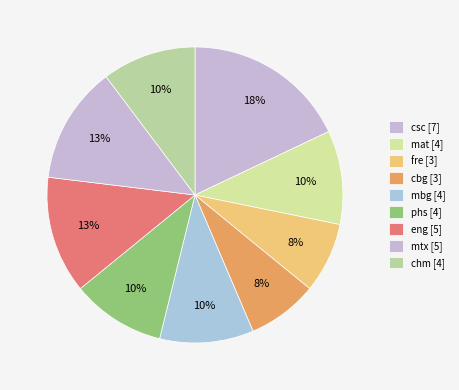

Count the number of slices in the pie.

9